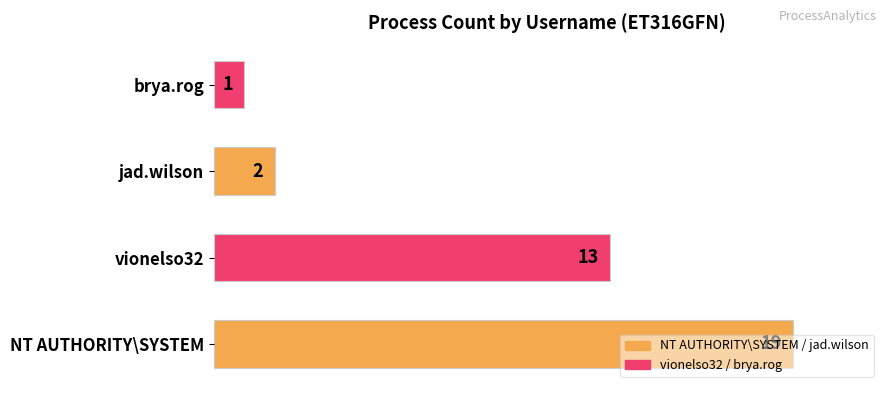

What is the average value?

9